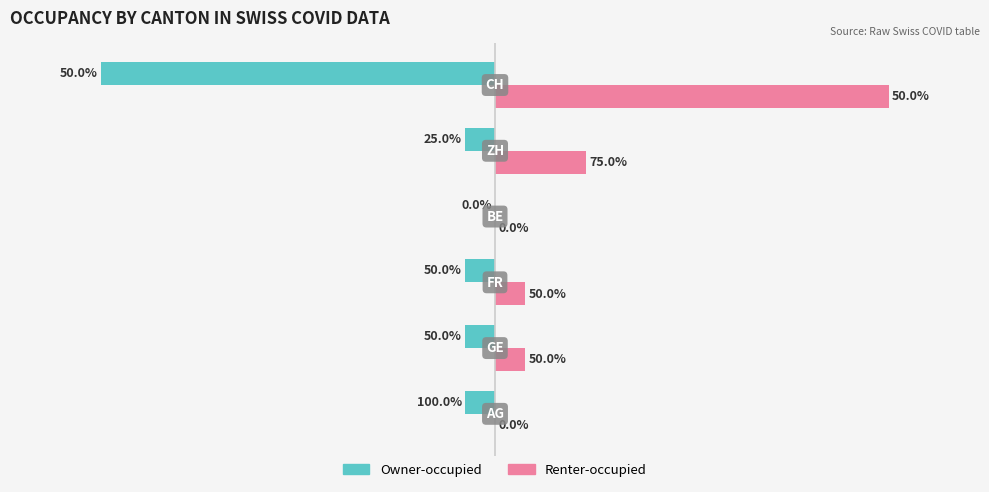

What are all the series names shown in the legend?

Owner-occupied, Renter-occupied